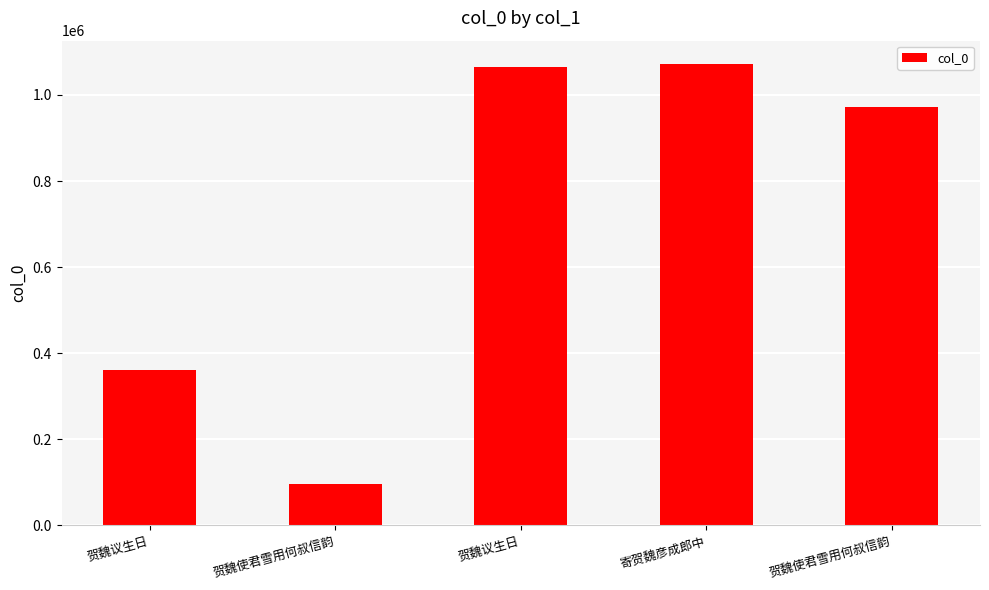

What is the sum of all values?

3568190